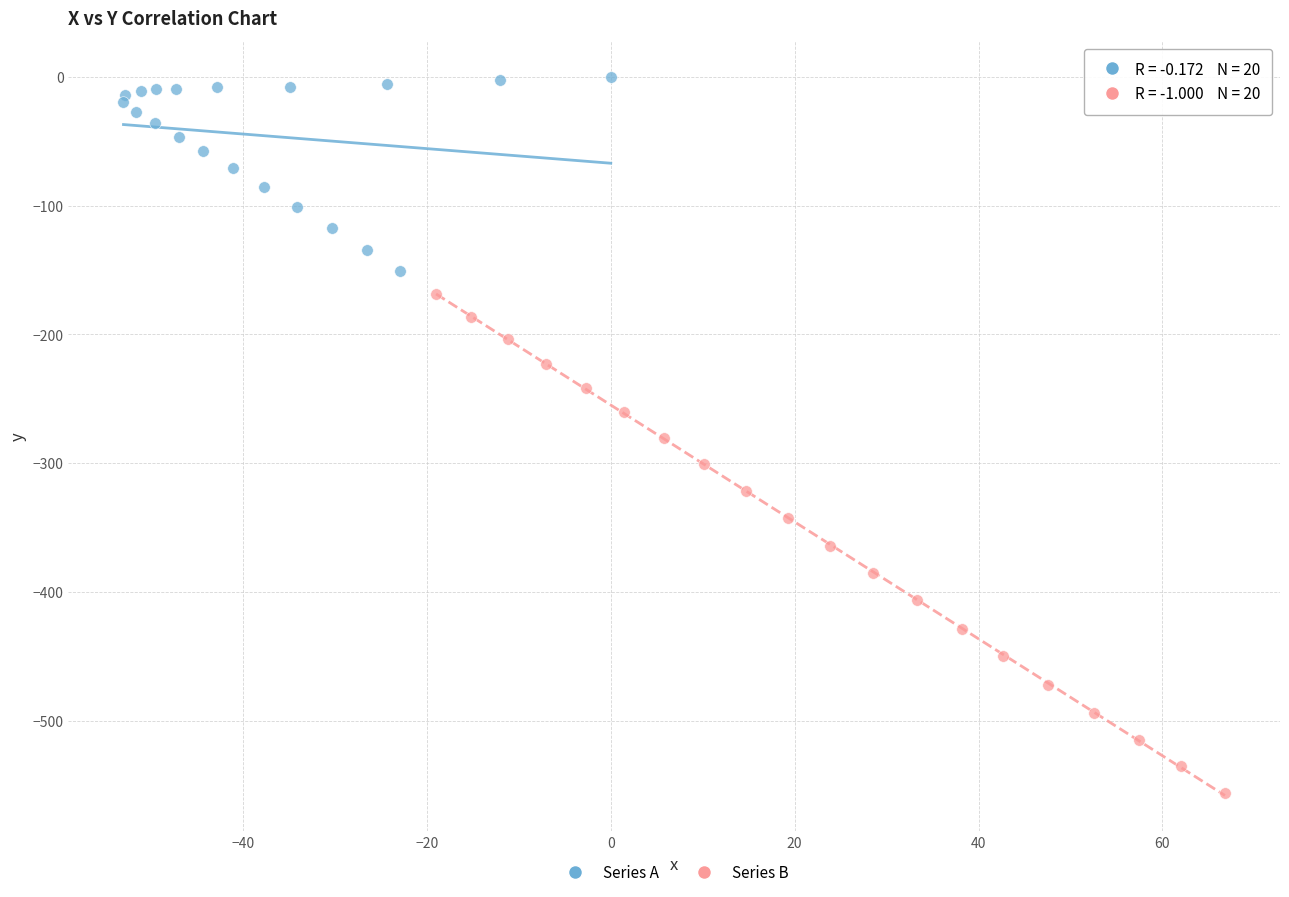

Which series contains the highest Y value?

Series A